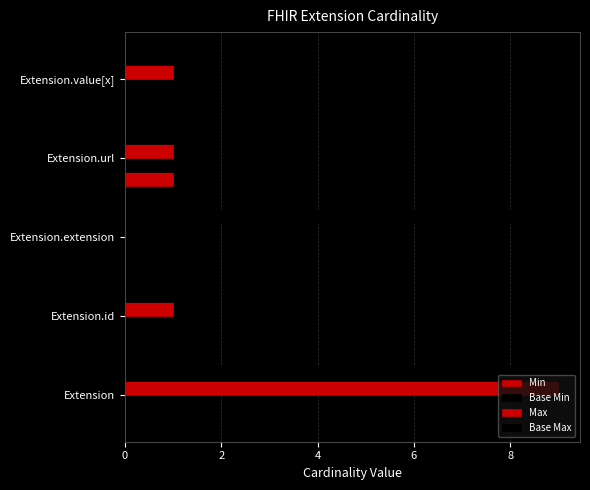

Count the number of data series in this chart.

4